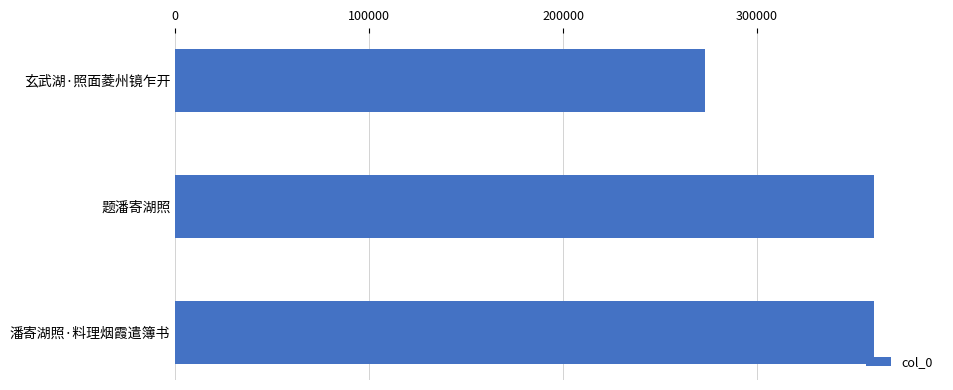

The value at 潘寄湖照·料理烟霞遣簿书 is 360258. True or false?

True